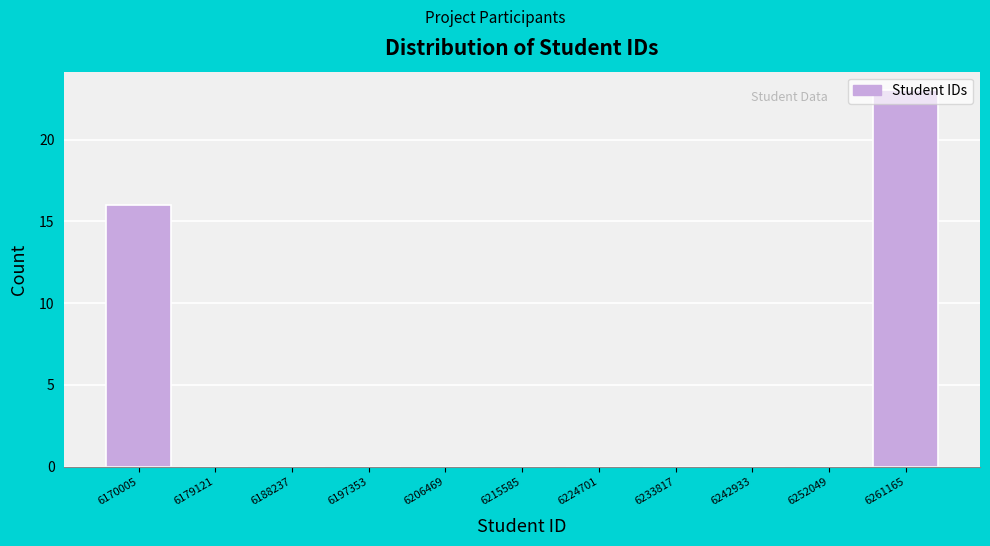

Between 6170005 and 6261165, which is larger?

6261165